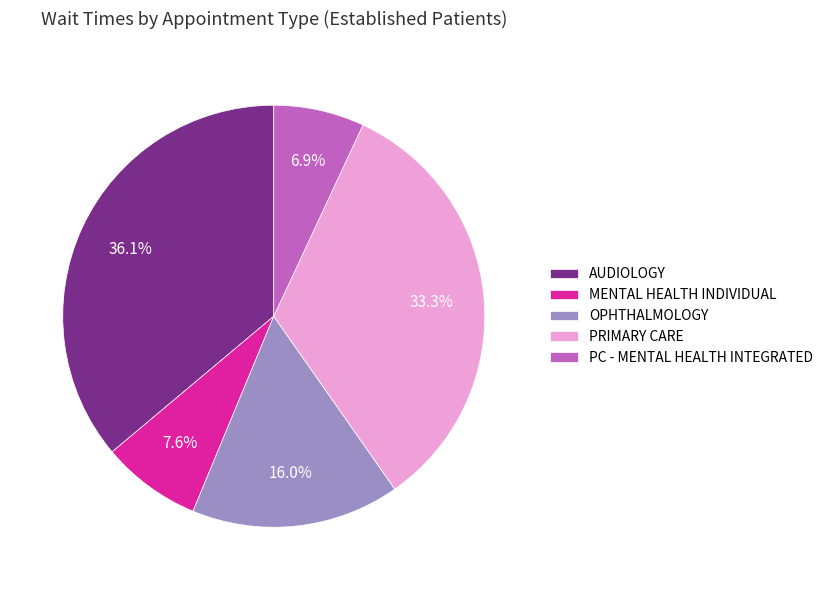

Which category has the smallest portion of the pie?

PC - MENTAL HEALTH INTEGRATED